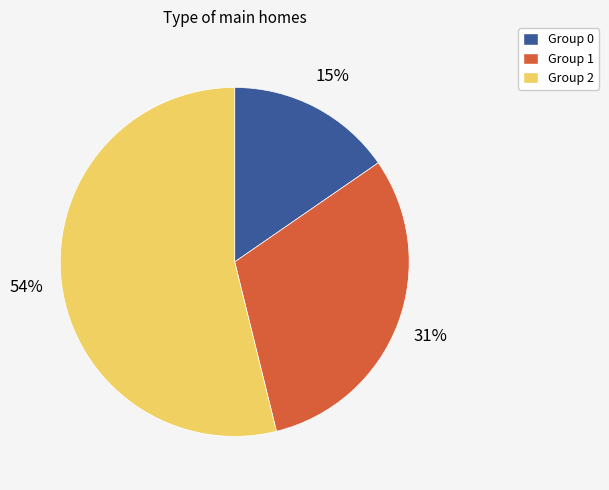

To the nearest percent, what is the average slice percentage?

33%